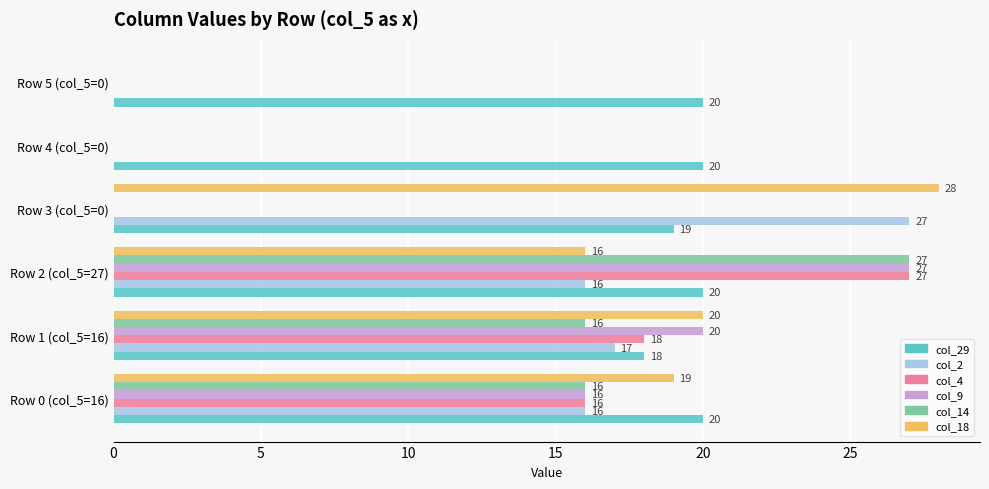

Count the number of data series in this chart.

6